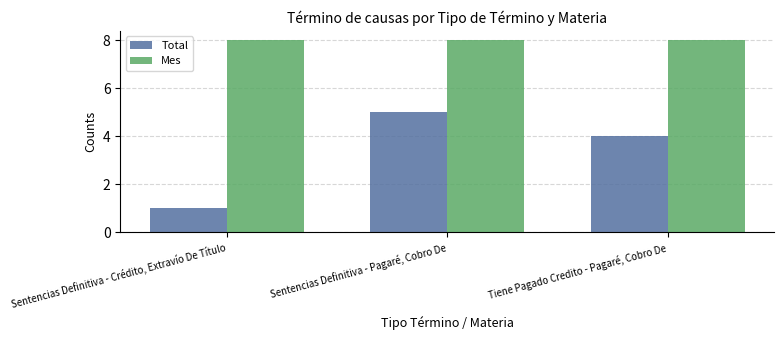

Which category has the highest value in the Total series?

Sentencias Definitiva - Pagaré, Cobro De